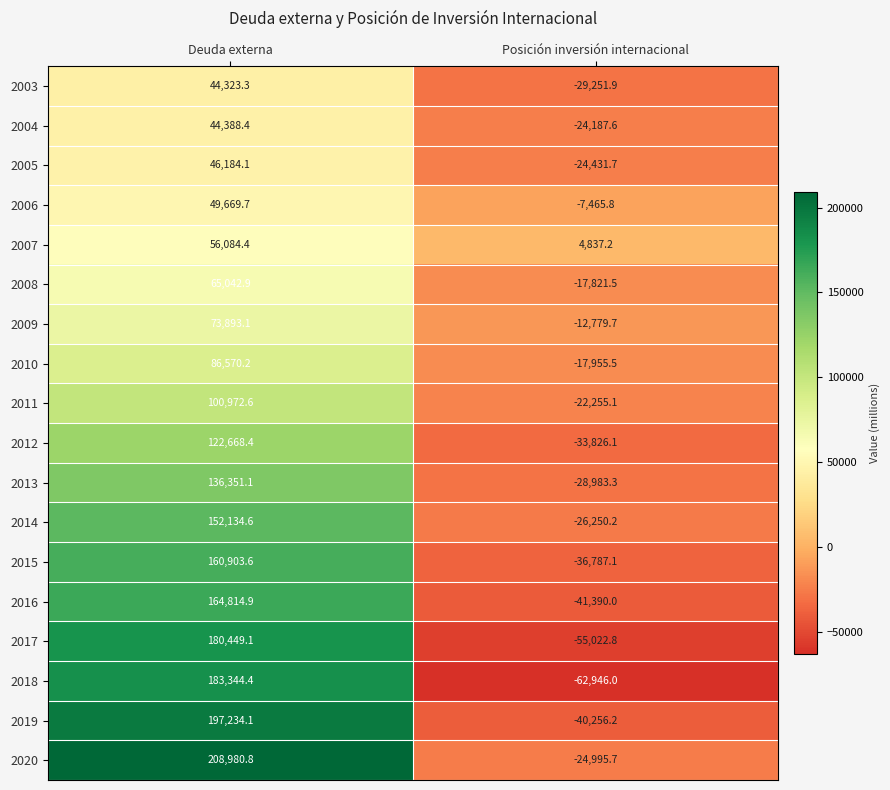

The value of 2014 at Deuda externa is 152134.6. True or false?

True